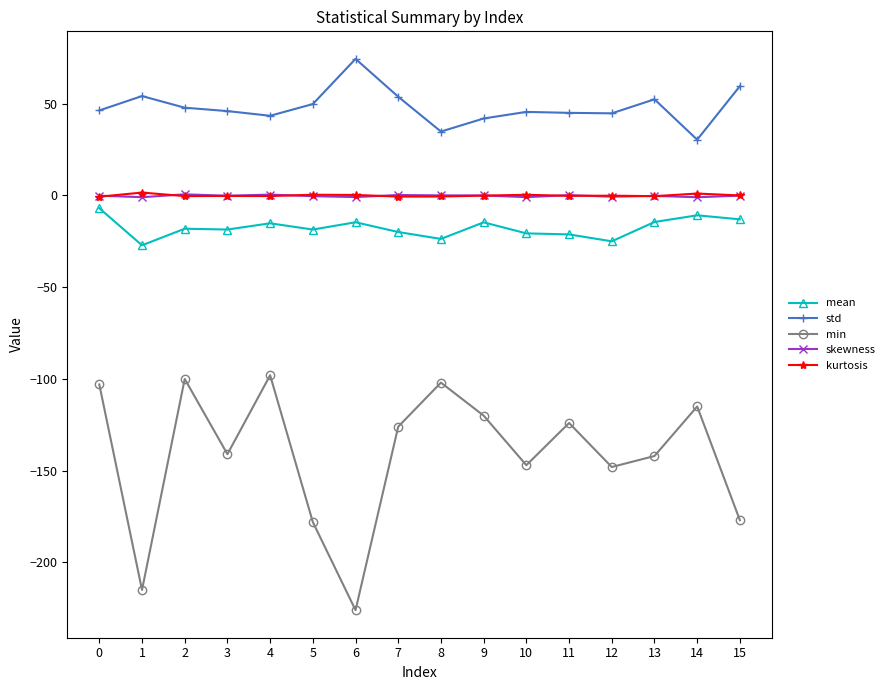

At which category does mean reach its first local valley?

1